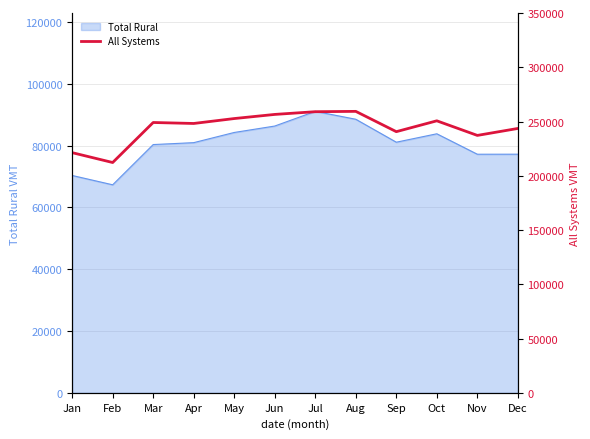

Does the chart have visible grid lines?

Yes